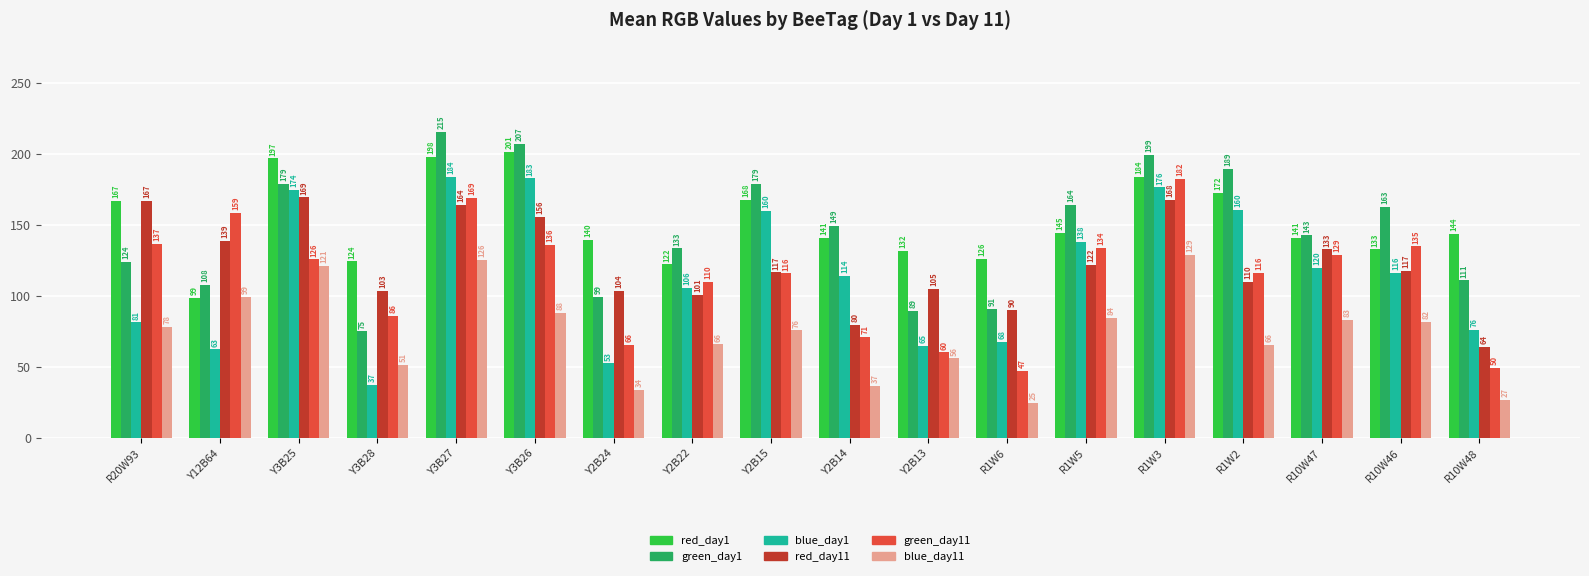

At how many categories does at least one series exceed 168?

6